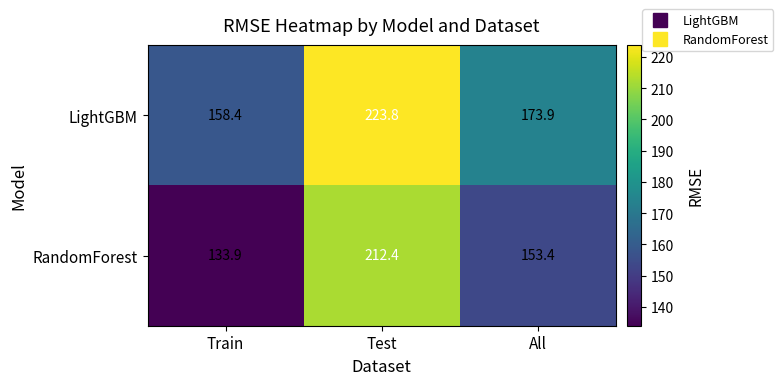

The value of LightGBM at All is 301.8. True or false?

False